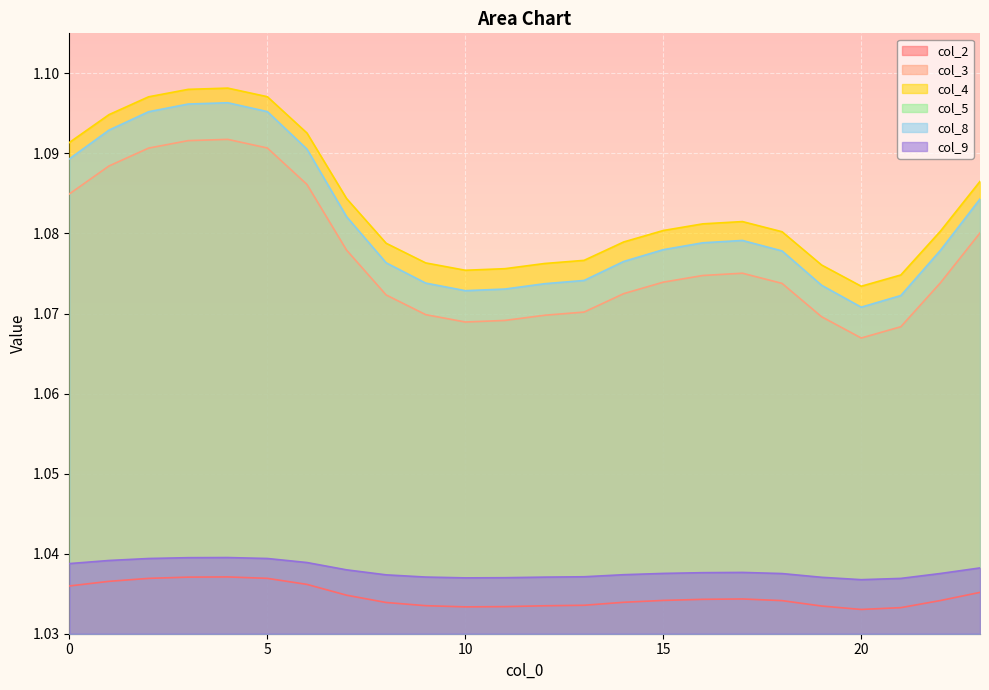

What is the maximum value shown in the chart?

1.1